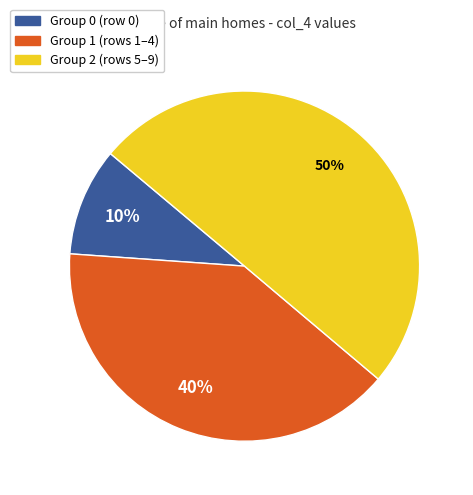

To the nearest percent, what is the average slice percentage?

33%